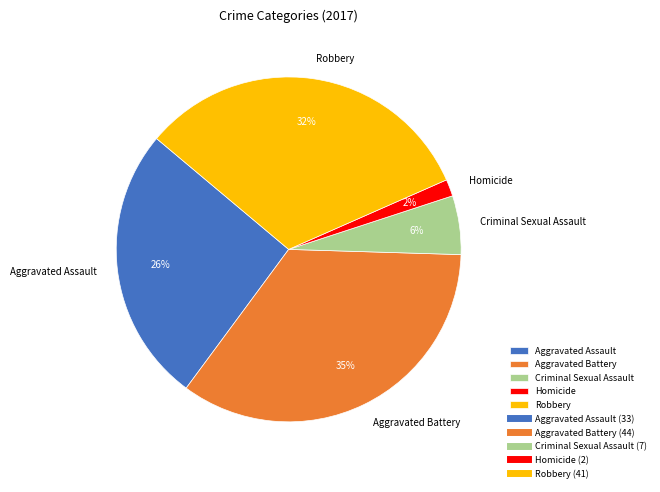

The Aggravated Assault slice represents 21% of the pie. True or false?

False